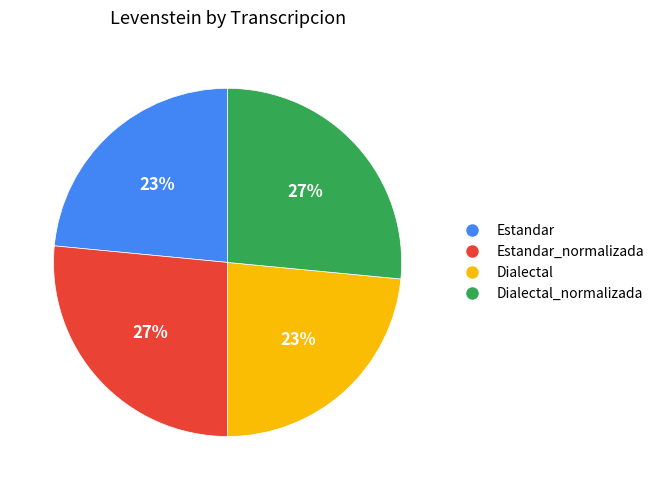

How many segments does this pie chart have?

4